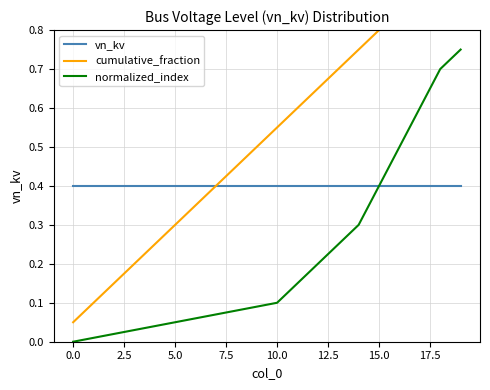

True or false: vn_kv has a value of 0.4 at 10.0.

True